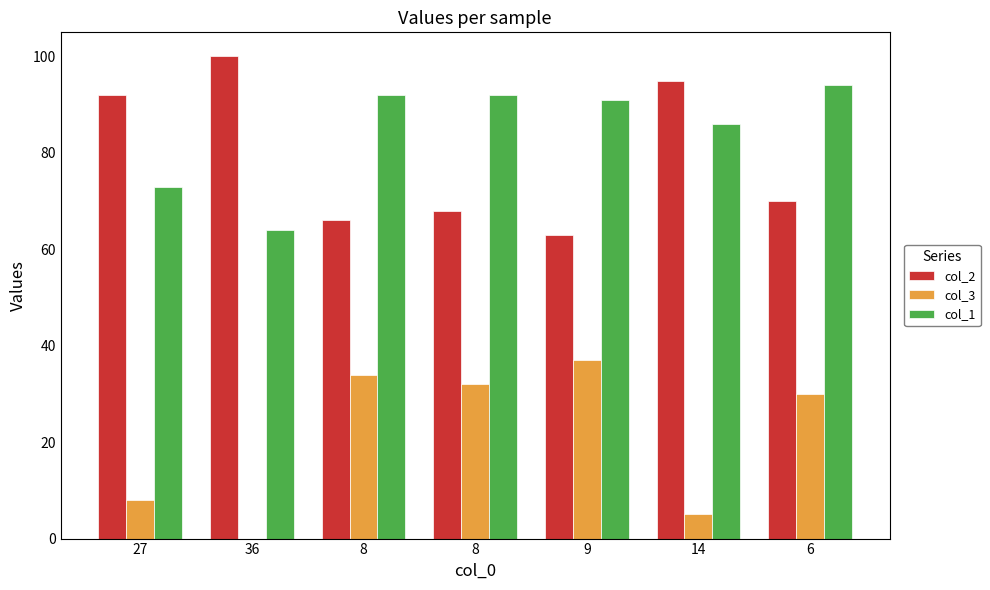

Which series changed the most between 27 and 36?

col_1